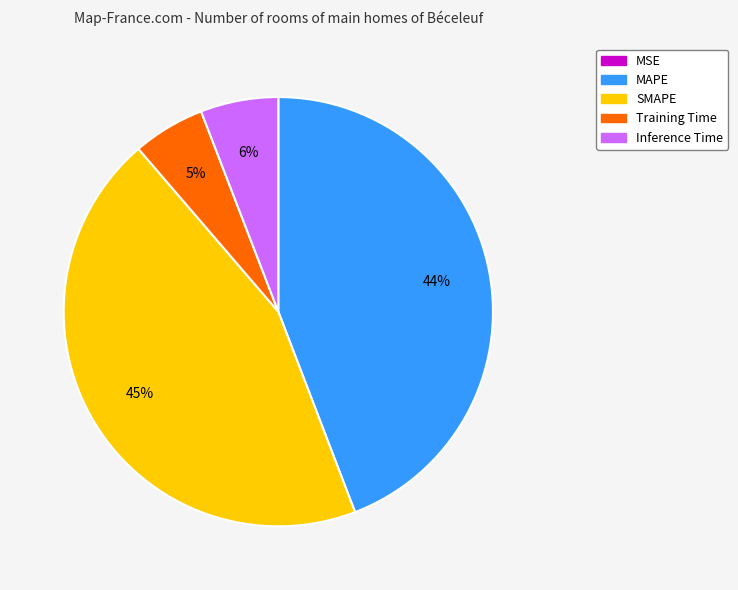

Between MAPE and Inference Time, which is larger?

MAPE